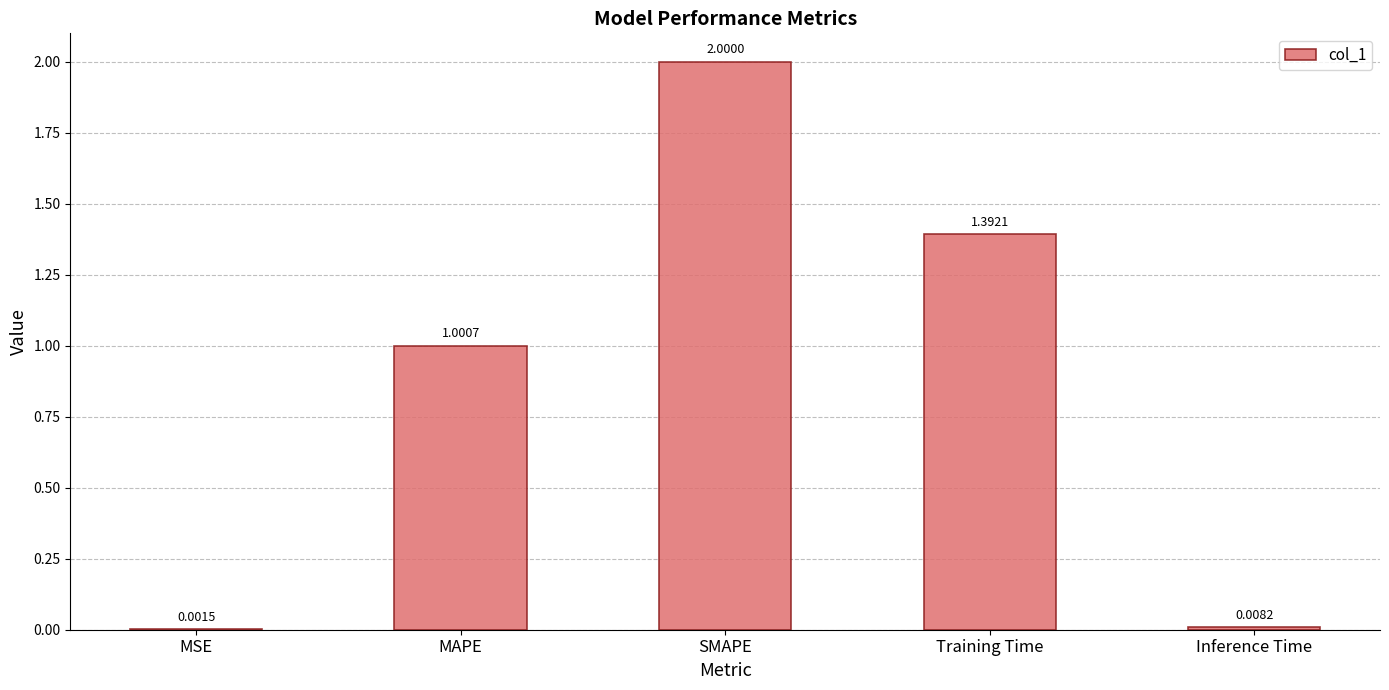

Which category has the highest value across all series?

SMAPE